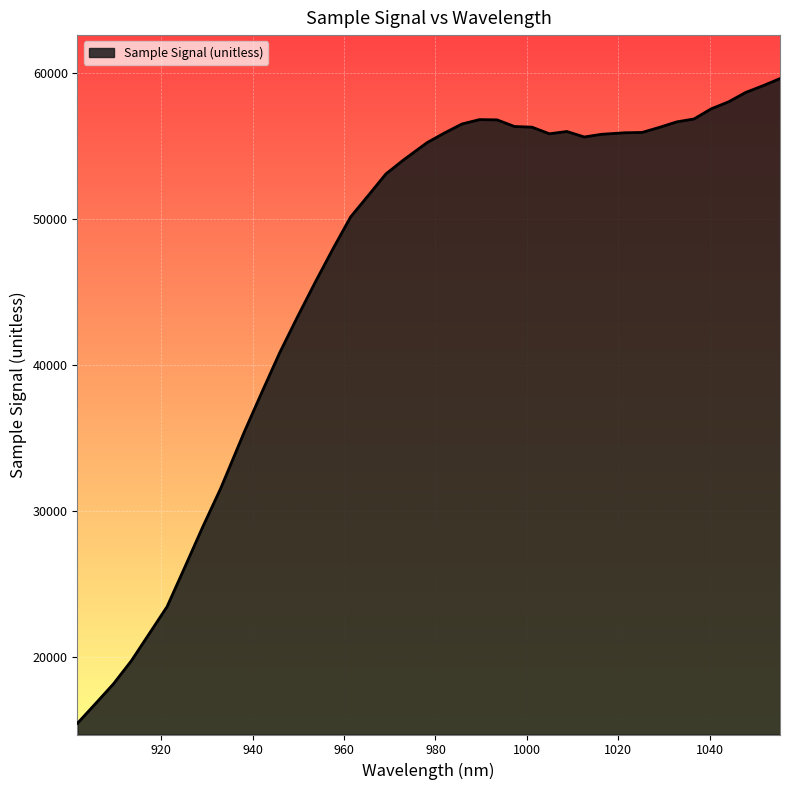

What is the difference between the second highest and minimum values?

43668